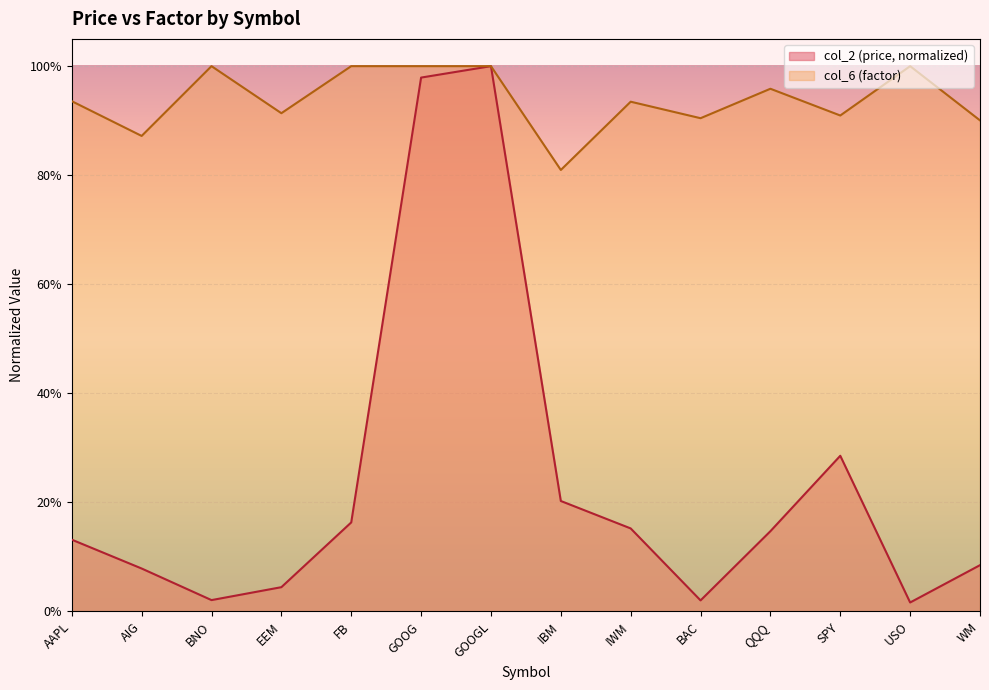

Where is the first local maximum for col_2?

GOOGL